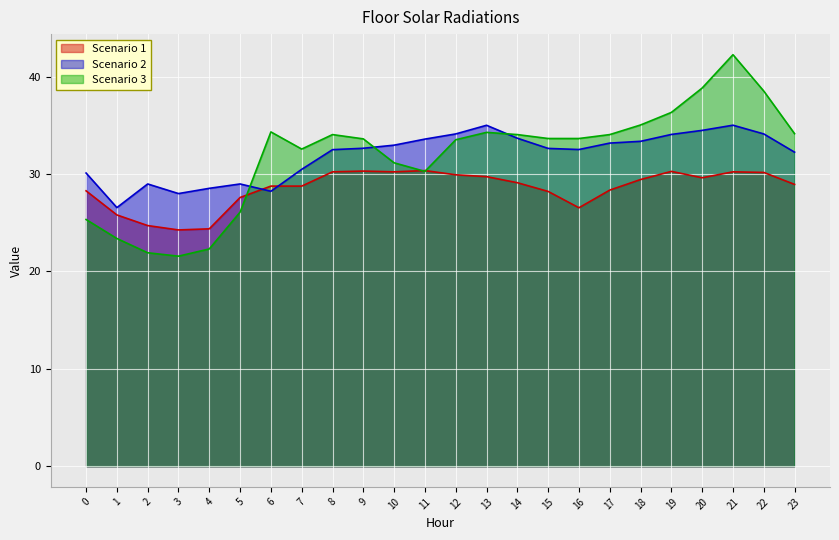

In Scenario 3, how many points are higher than both neighbors (excluding endpoints)?

4